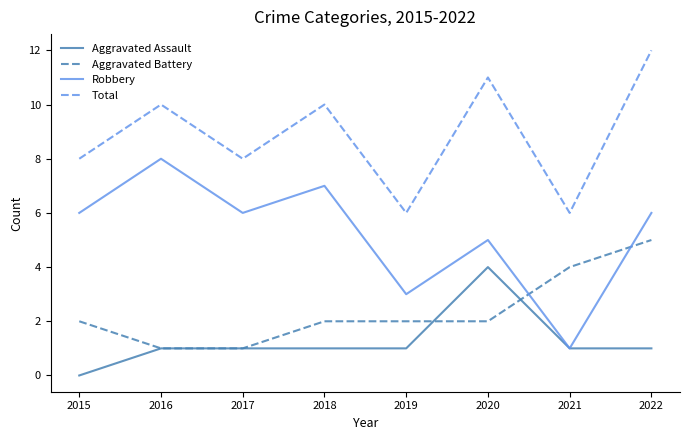

Which category has the lowest value in the Robbery series?

2021